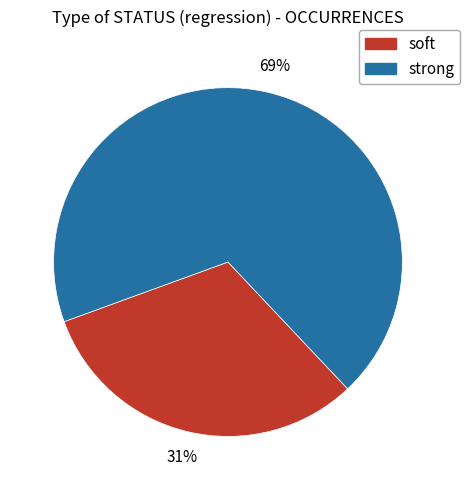

What is the largest slice in the pie chart?

strong